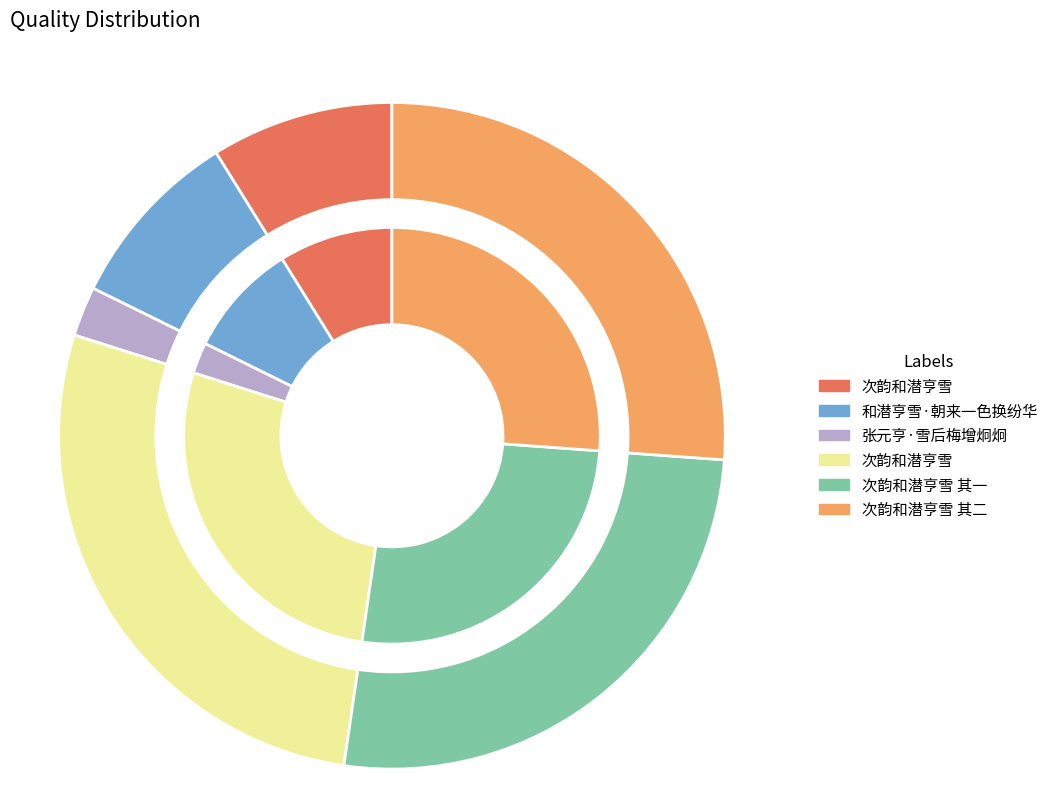

What is the smallest slice in the pie chart?

张元亨·雪后梅增炯炯